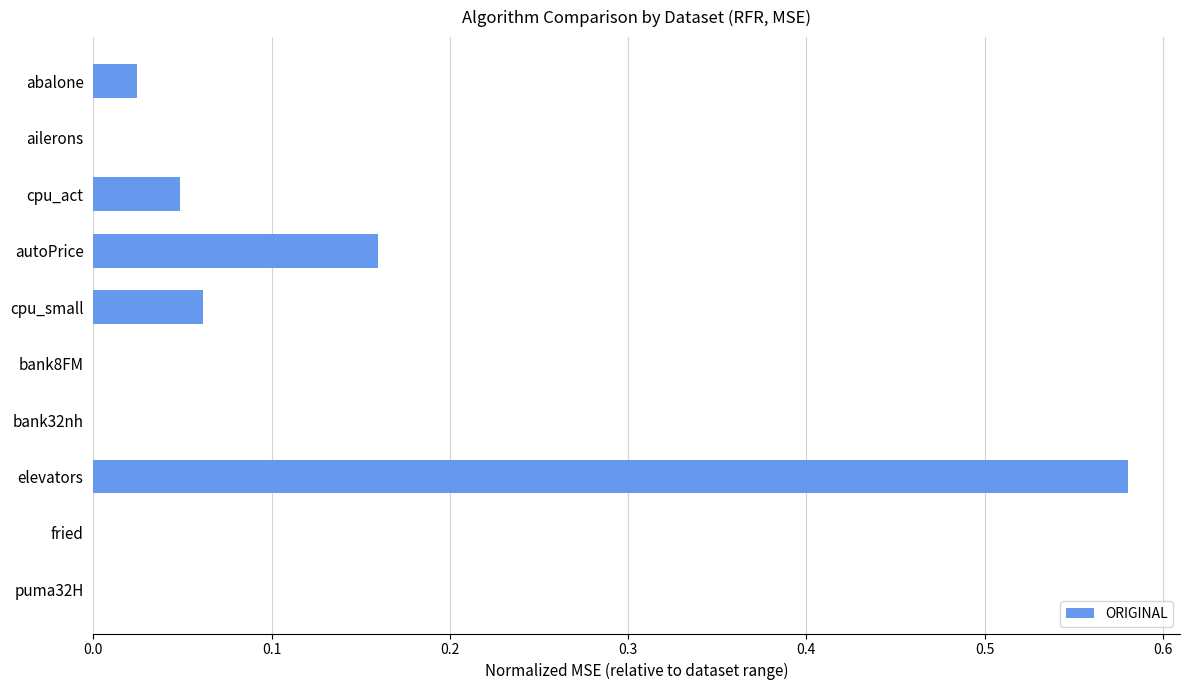

What is the change in value from cpu_small to elevators?

+0.5